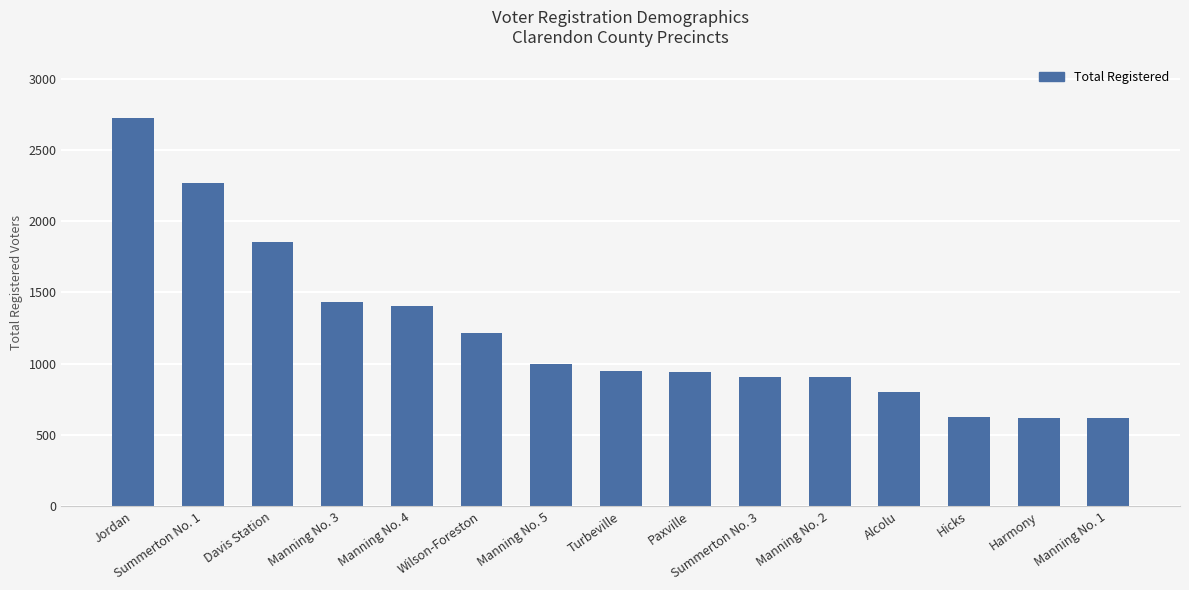

Which has a higher value, Jordan or Manning No. 1?

Jordan